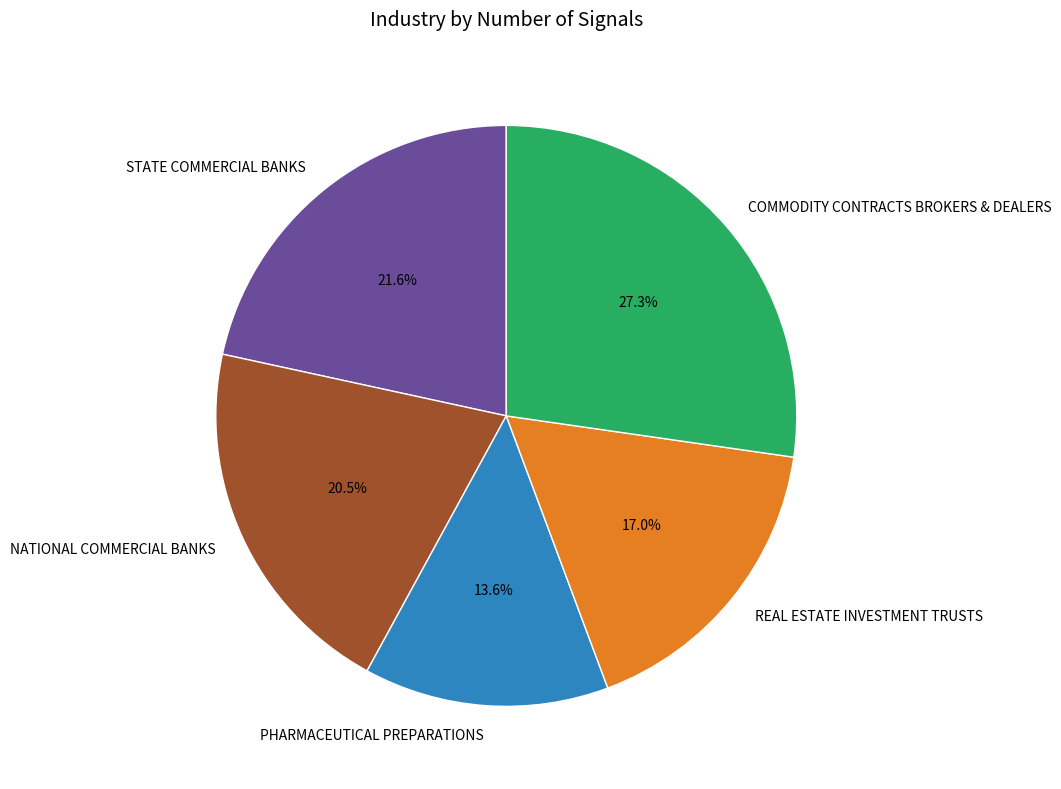

Is it true that STATE COMMERCIAL BANKS is 22% of the pie?

True